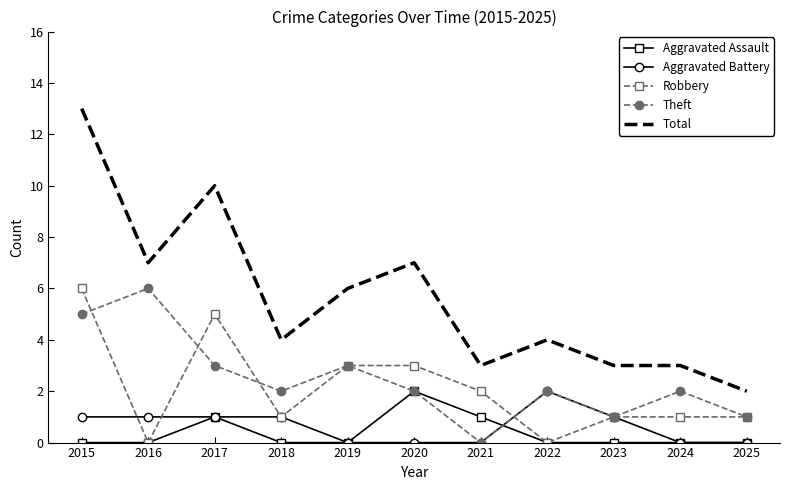

True or false: Theft has more than 1 points higher than both neighbors.

True